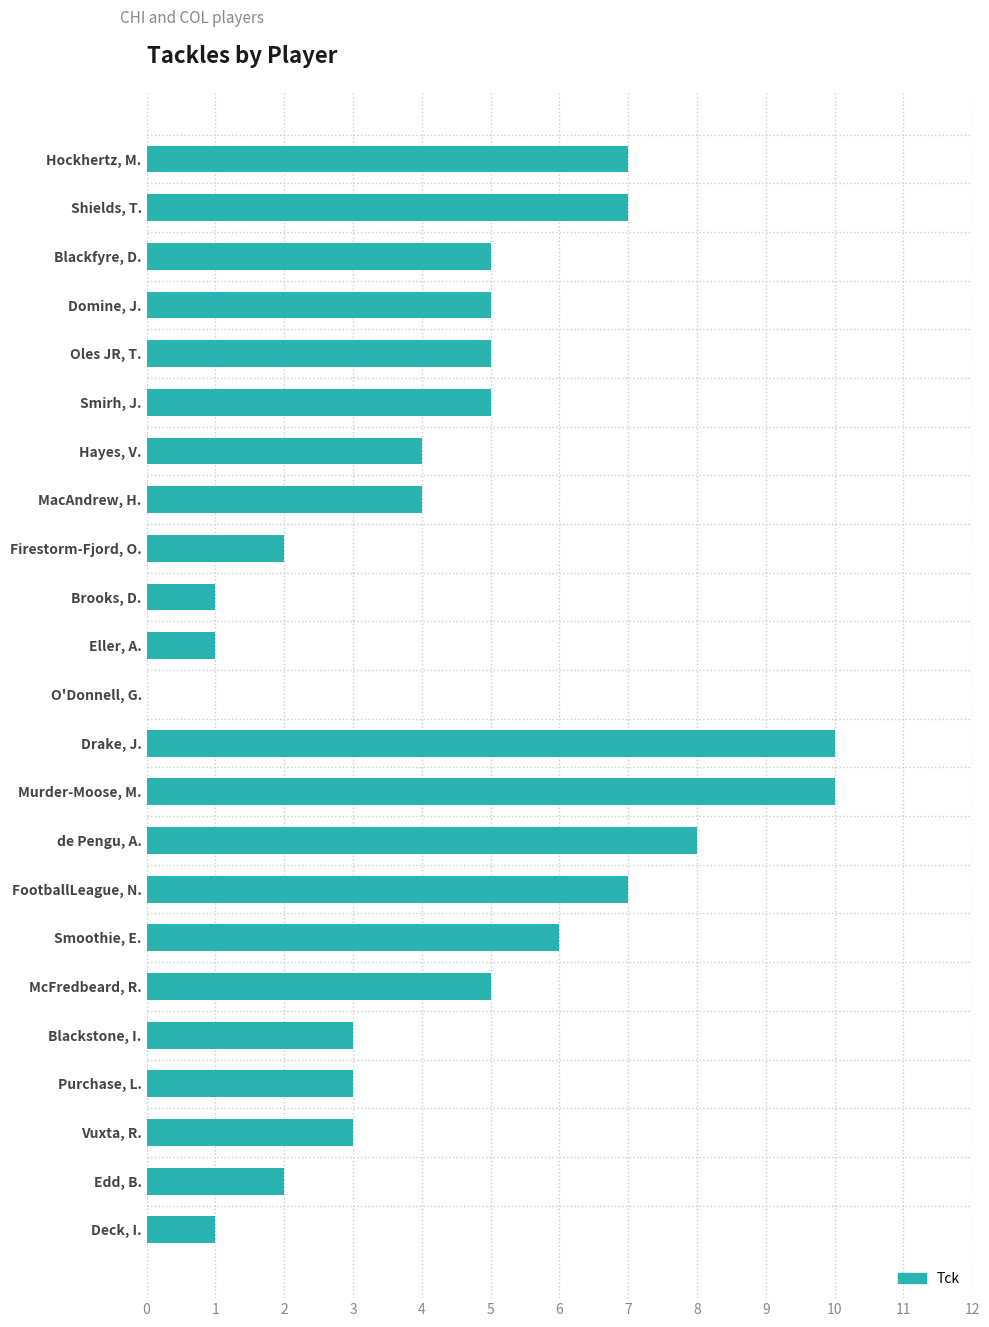

The value at Domine, J. is 5. True or false?

True